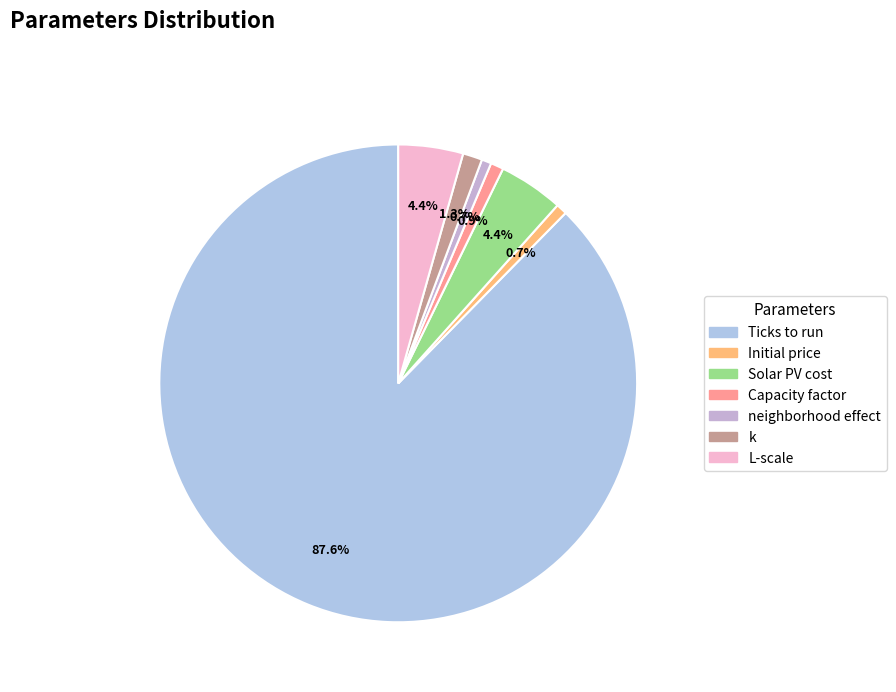

What percentage is NOT represented by neighborhood effect?

99.3%